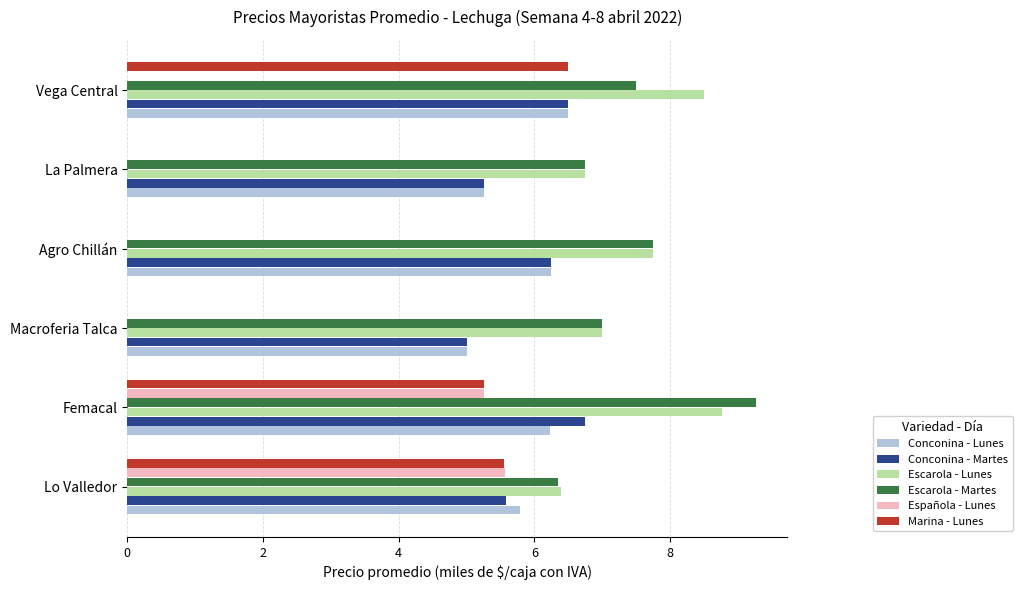

How many Escarola - Lunes values are between 6 and 8?

4